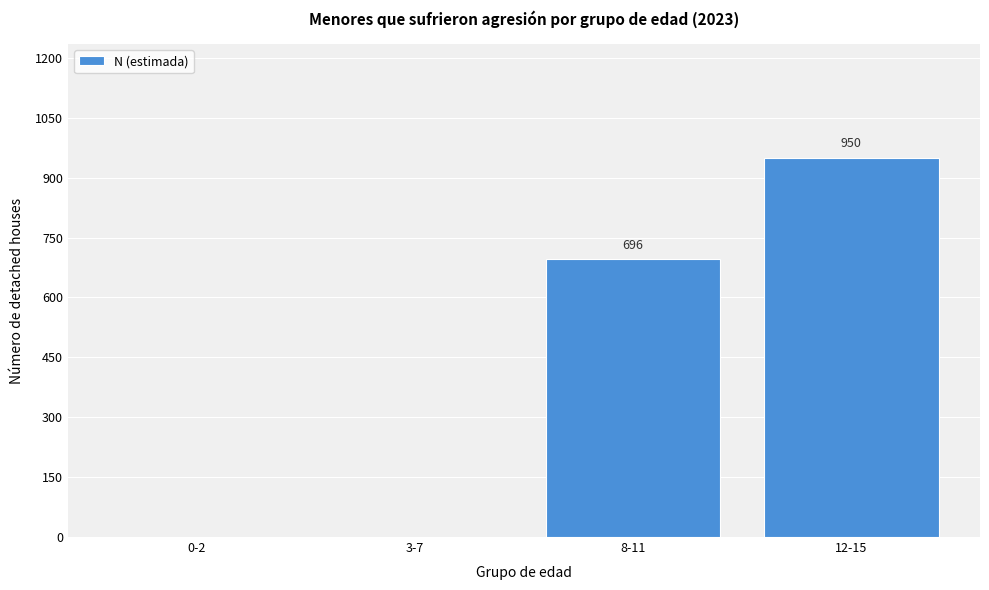

Reading left to right, extract all data points from this chart.

0-2=0	3-7=0	8-11=696	12-15=950